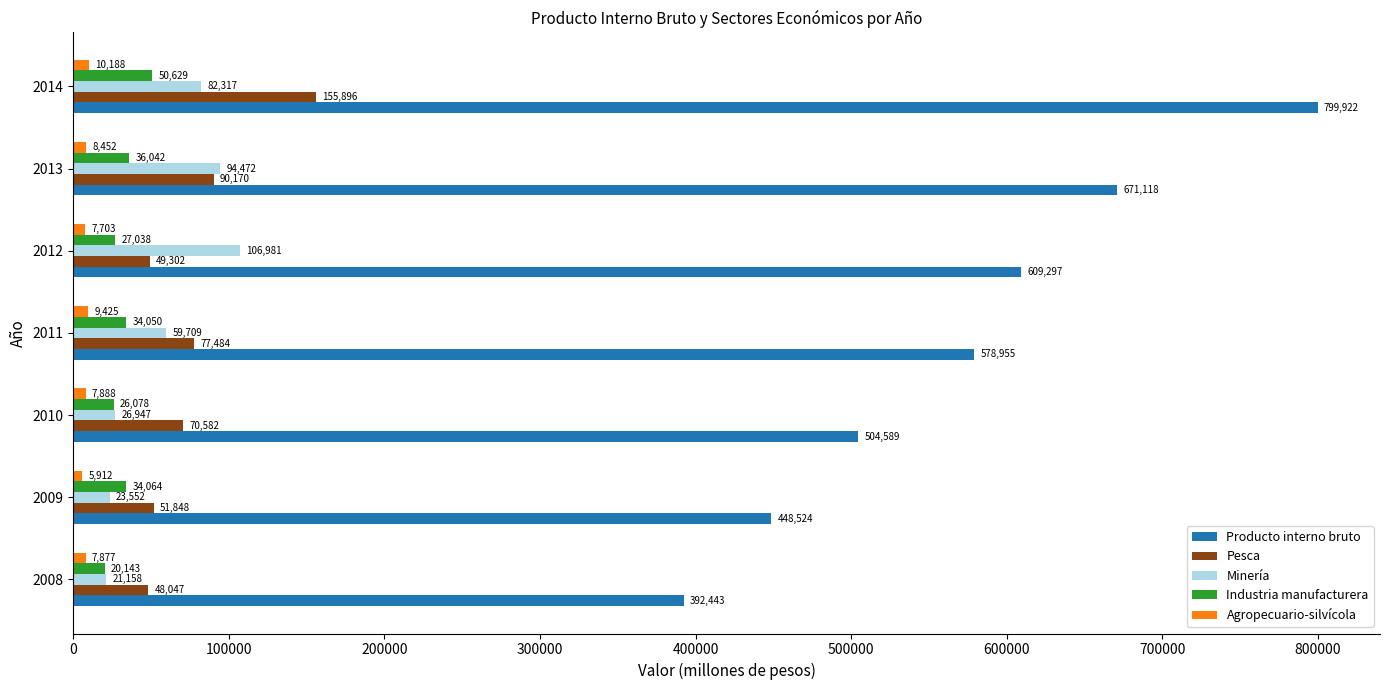

What is the difference between the second highest and second lowest values in the Minería series?

70920